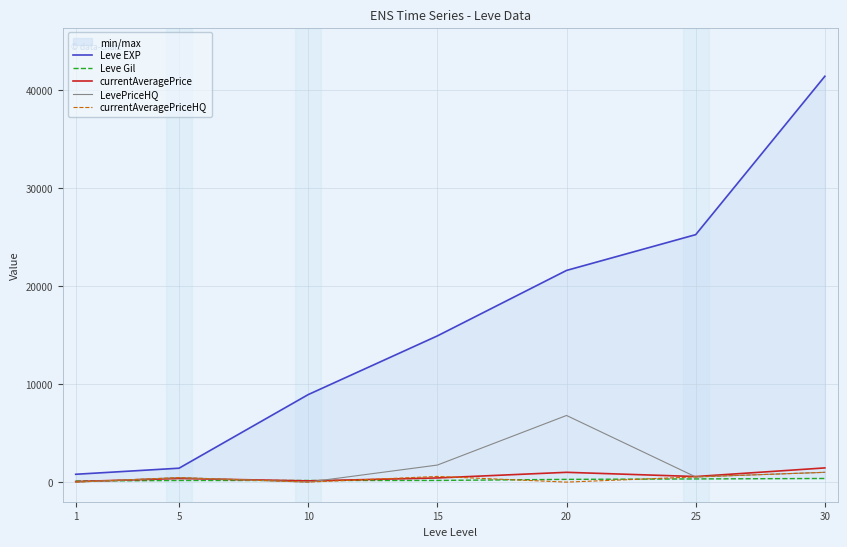

At which category does the chart reach its peak across all series?

30